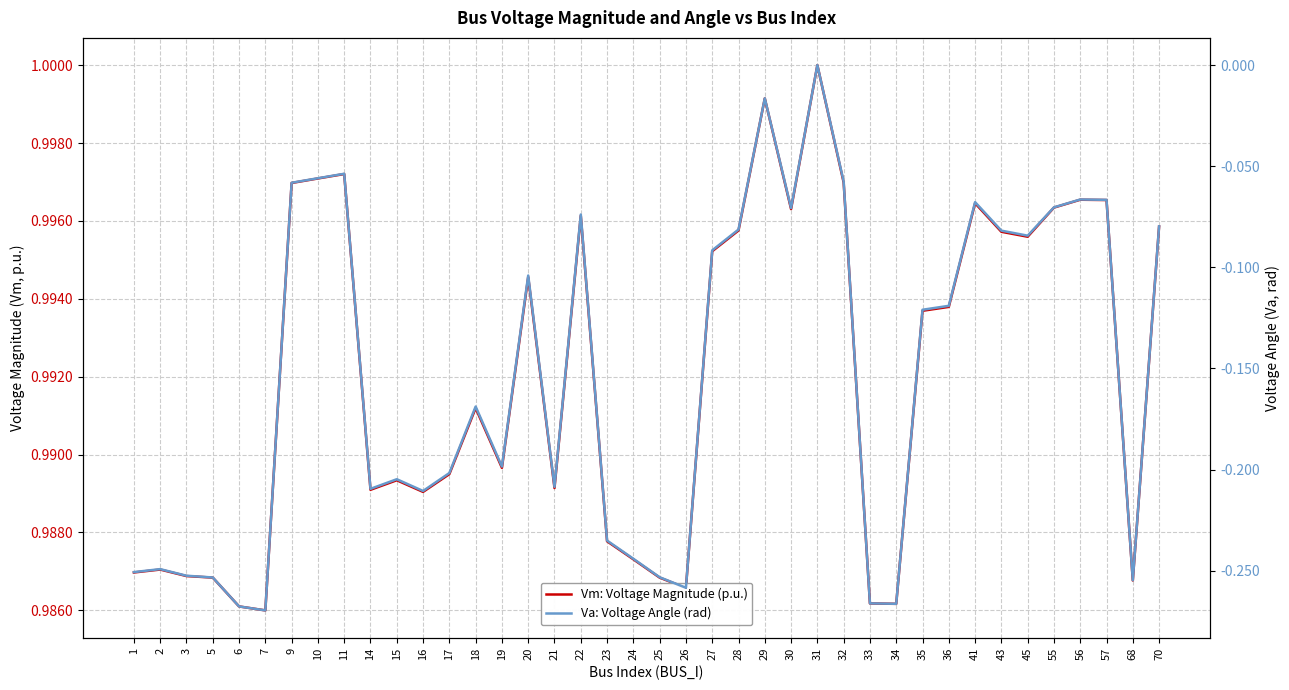

How many lines are shown in the chart?

2